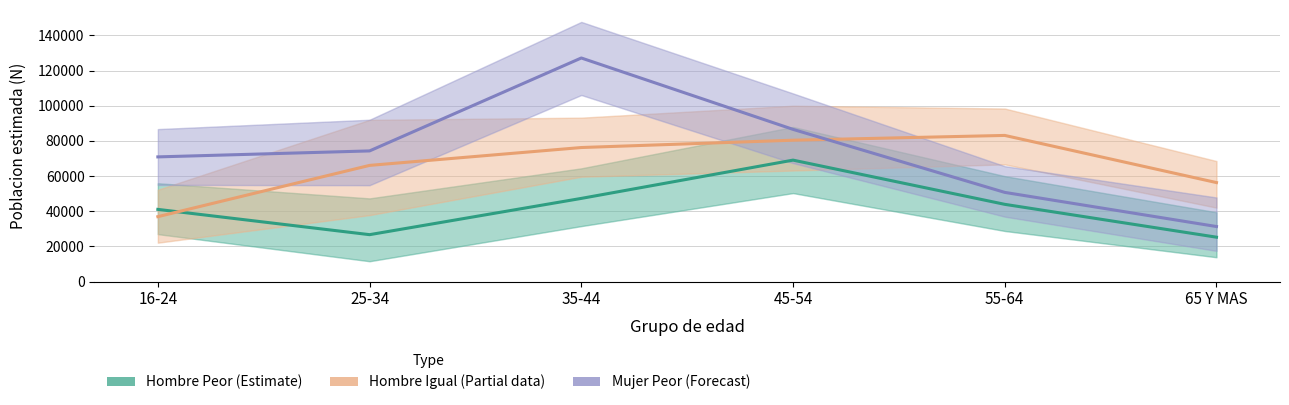

Rank the series at 25-34 from lowest to highest value.

Hombre Peor (Estimate), Hombre Igual (Partial), Mujer Peor (Forecast)